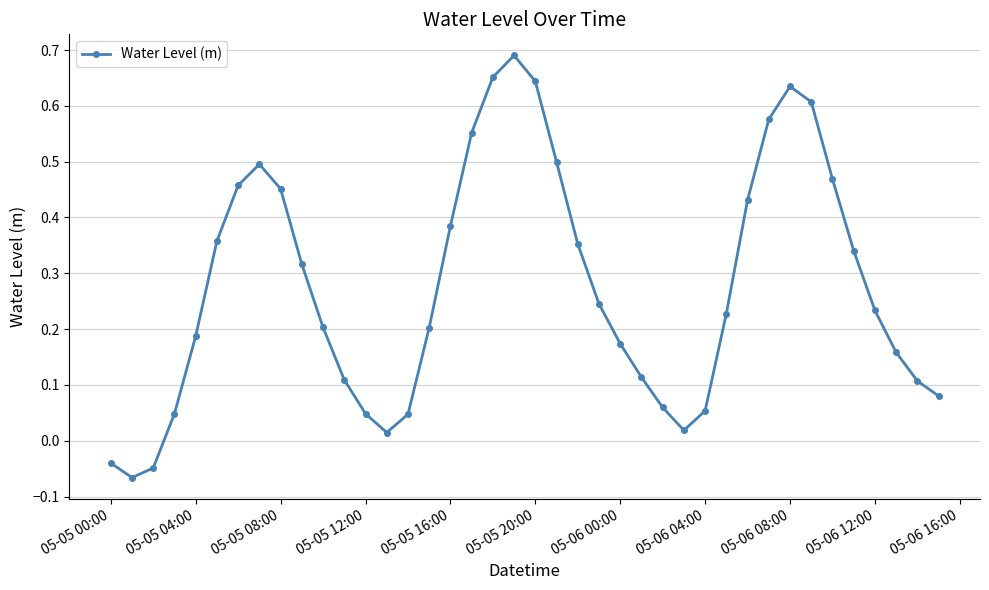

What is the sum of all values?

11.1